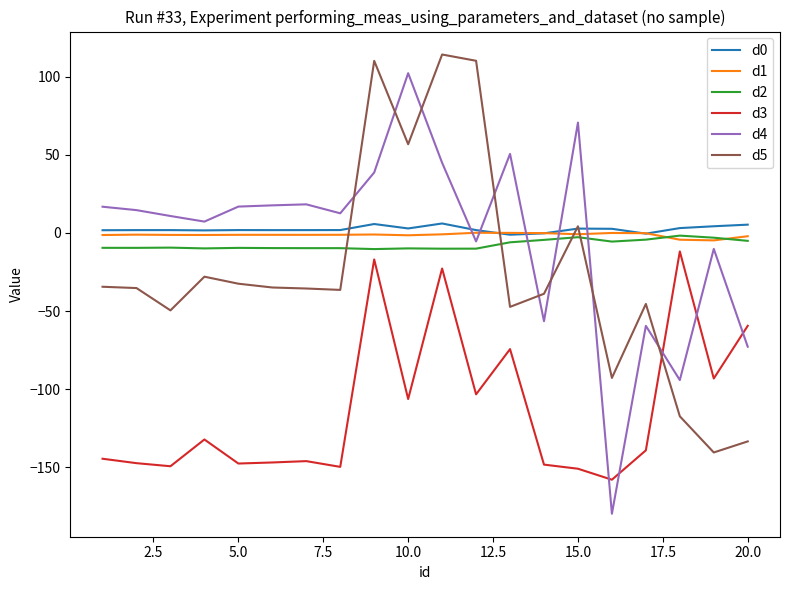

Does the chart have visible grid lines?

No